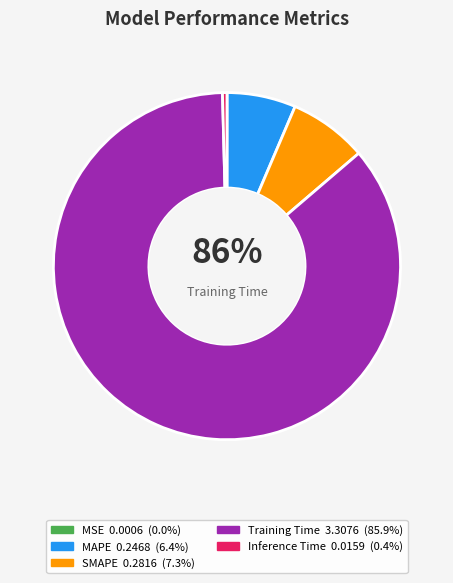

Which category has the biggest portion of the pie?

Training Time